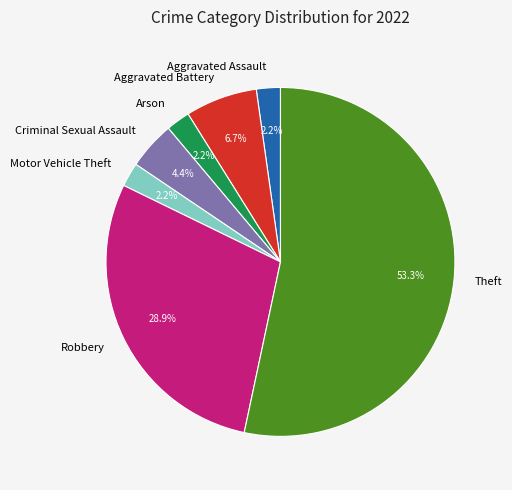

To the nearest percent, what portion does Criminal Sexual Assault represent?

4%